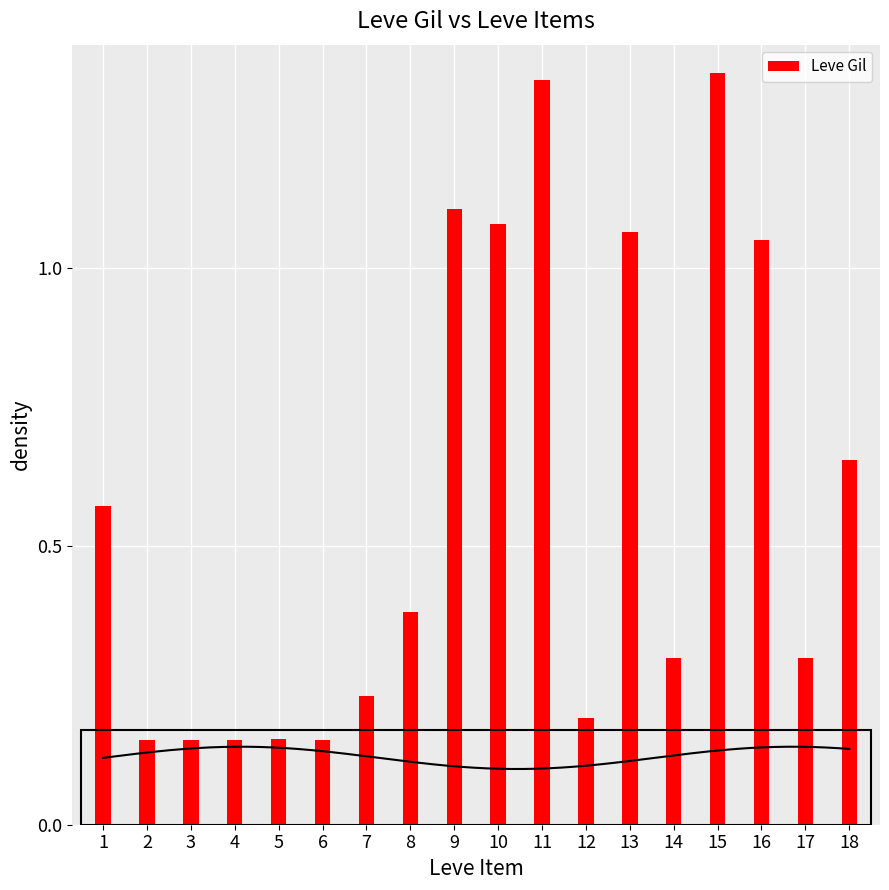

Reading left to right, list all the values displayed in this chart.

1=0.6	2=0.2	3=0.2	4=0.2	5=0.2	6=0.2	7=0.2	8=0.4	9=1.1	10=1.1	11=1.3	12=0.2	13=1.1	14=0.3	15=1.4	16=1.1	17=0.3	18=0.7